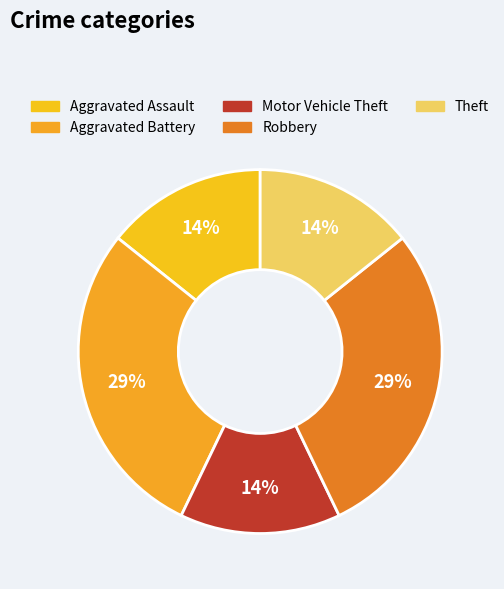

Does Aggravated Battery account for over 50% of the chart?

No